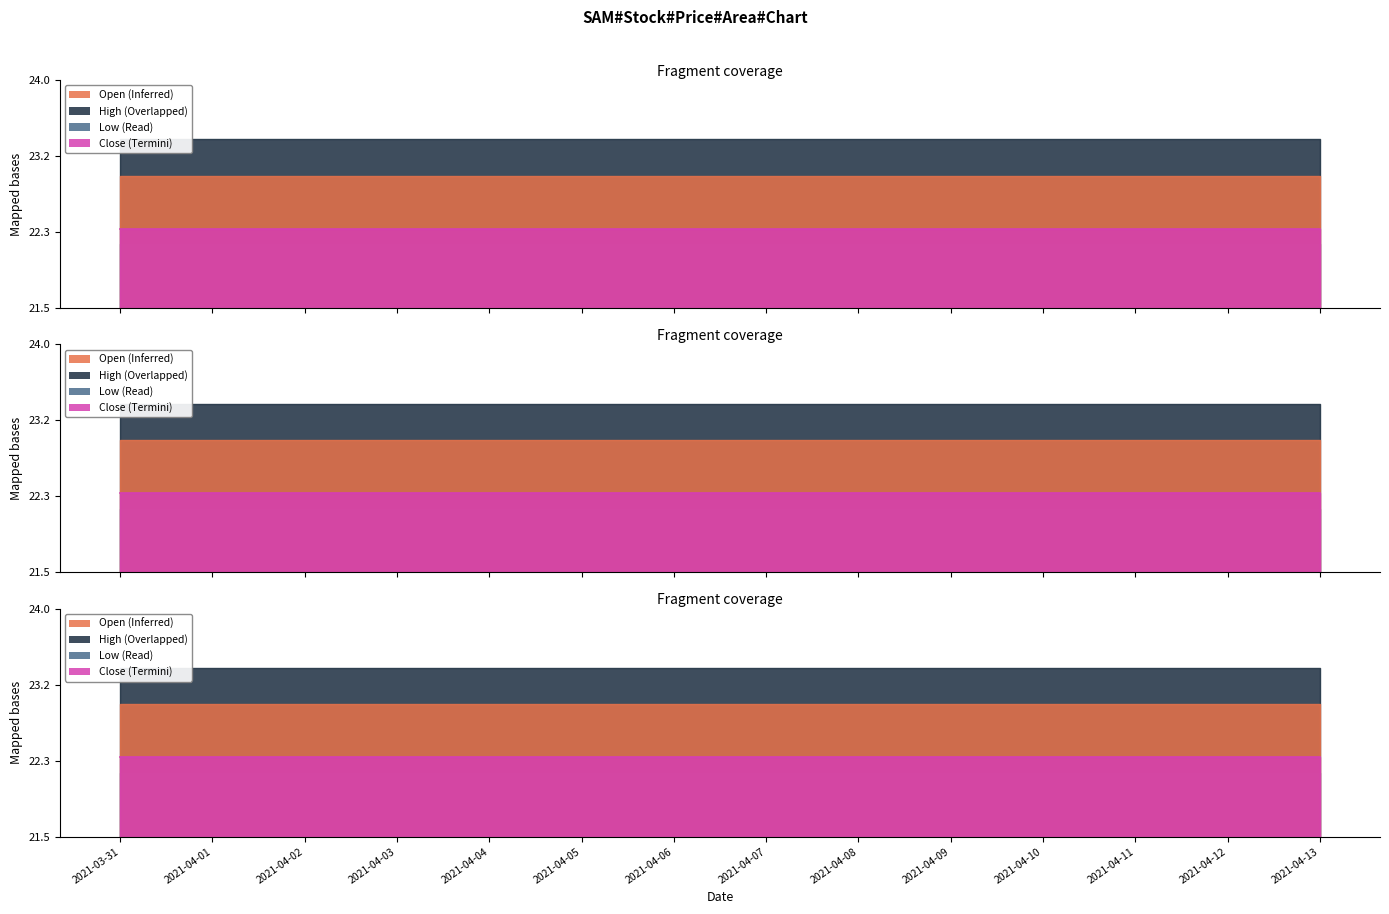

True or false: Low and High cross at least once.

False